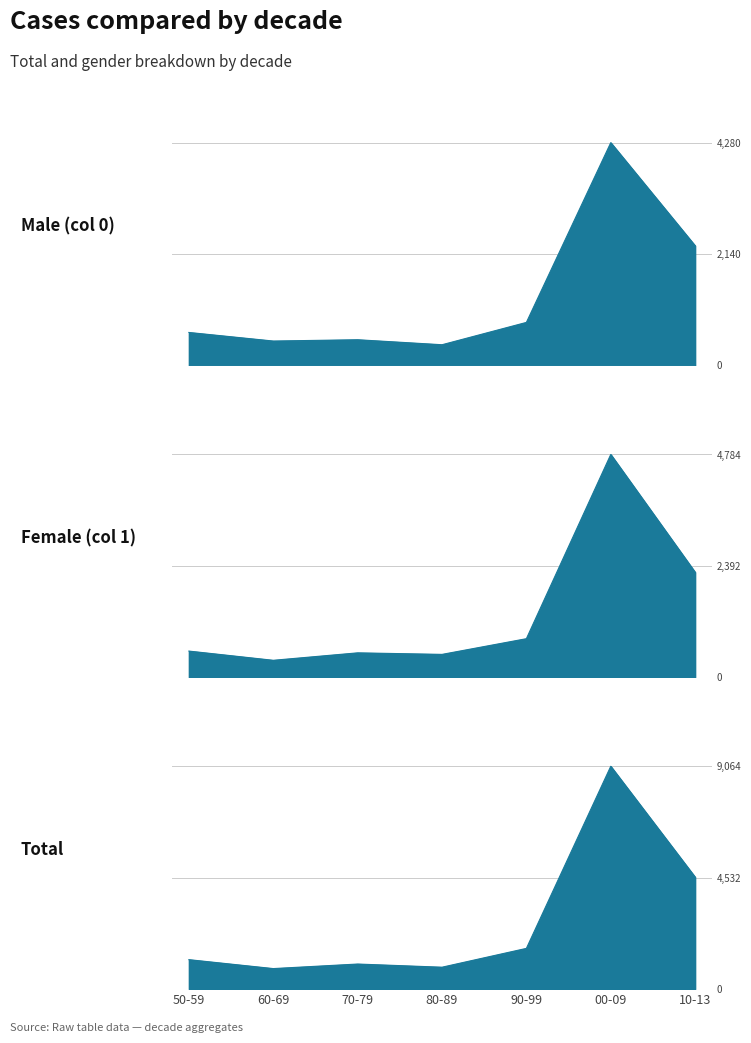

How many values in the Female (col 1) series exceed 561?

3